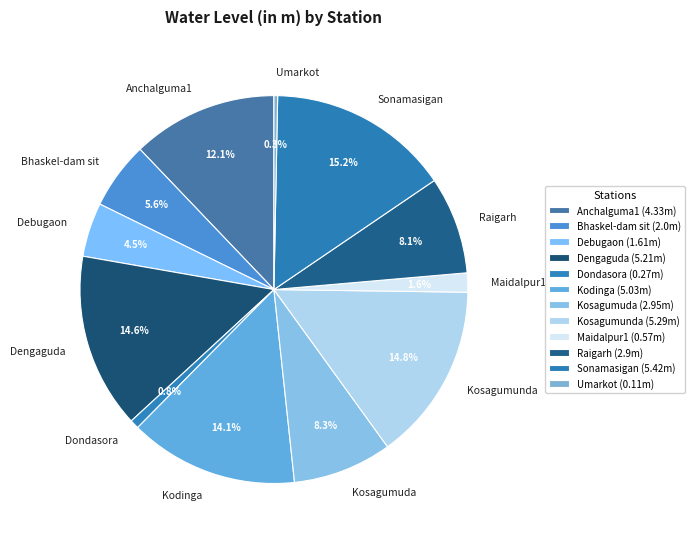

What is the ratio of the value at Kosagumuda to the value at Kodinga?

0.6